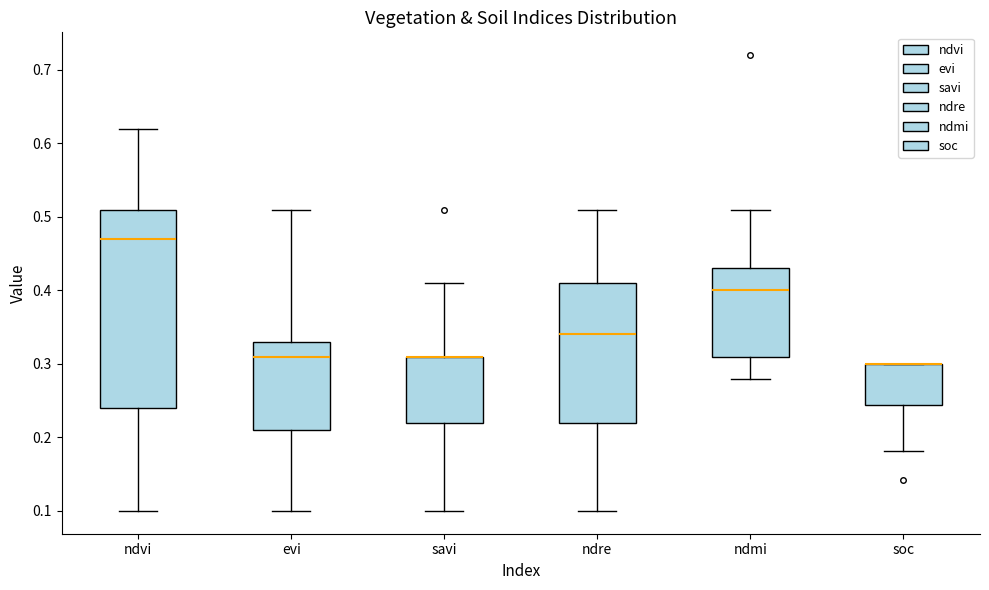

Reading left to right, transcribe this box plot: for each box, give where its median line is, the range the box spans, and where its two whiskers end, as read against the y-axis. The values are not printed on the chart, so give them approximately, as read against the axis.

ndvi: median 0.47, box 0.24 to 0.51, whiskers 0.10 to 0.62
evi: median 0.31, box 0.21 to 0.33, whiskers 0.10 to 0.51
savi: median 0.31 (drawn on the box's upper edge), box 0.22 to 0.31, whiskers 0.10 to 0.41
ndre: median 0.34, box 0.22 to 0.41, whiskers 0.10 to 0.51
ndmi: median 0.40, box 0.31 to 0.43, whiskers 0.28 to 0.51
soc: median 0.30 (drawn on the box's upper edge), box 0.24 to 0.30, whiskers 0.18 to 0.30